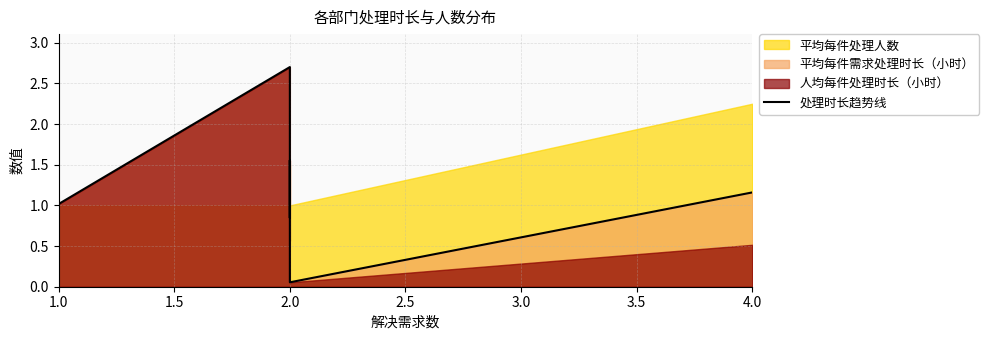

At which label is the value closest to 1?

1.0